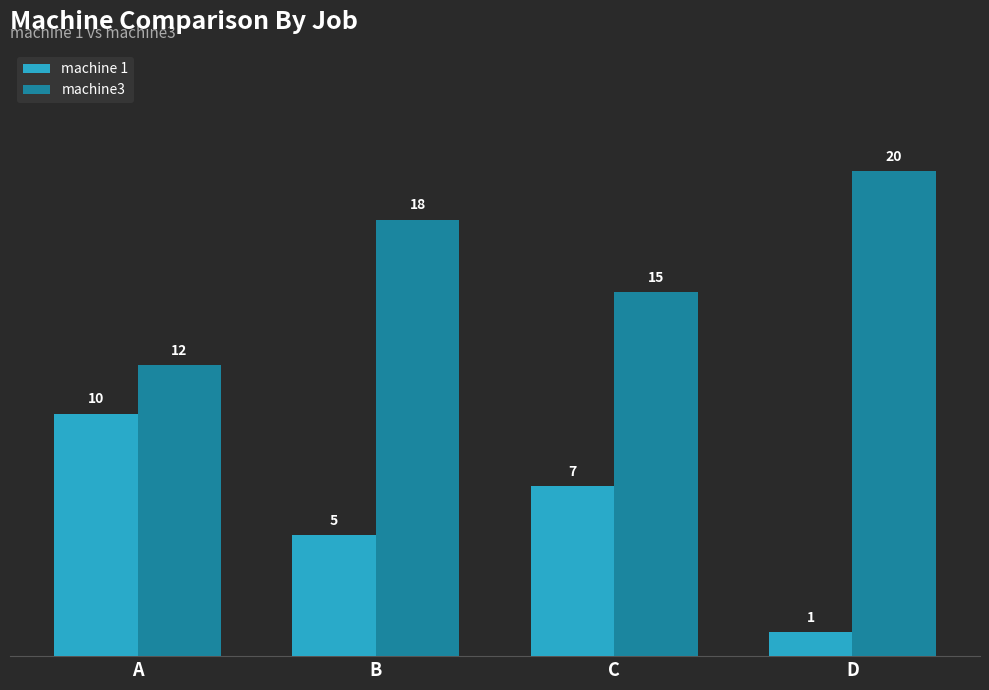

What is the average value of the machine 1 series?

6